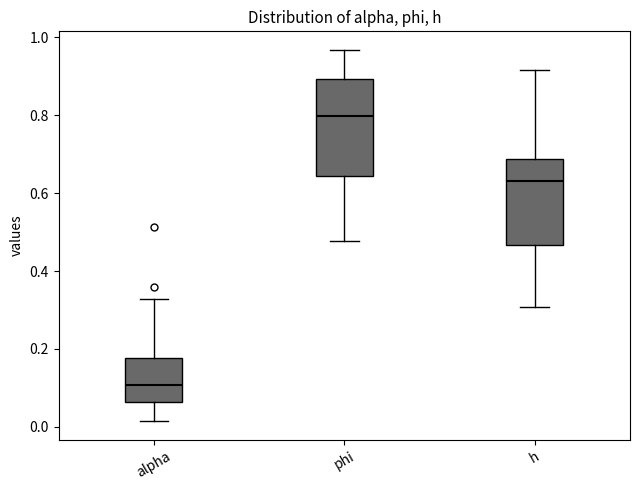

Where does the lower whisker of the box for h end on the y-axis? The values are not printed on the chart, so give them approximately, as read against the axis.

0.30